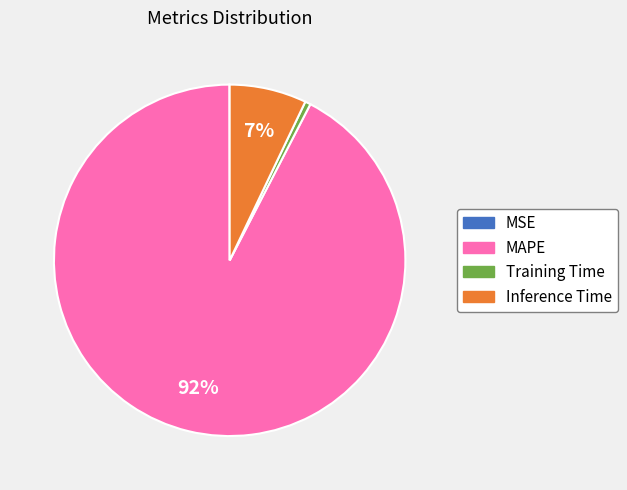

To the nearest percent, what is the average slice percentage?

25%